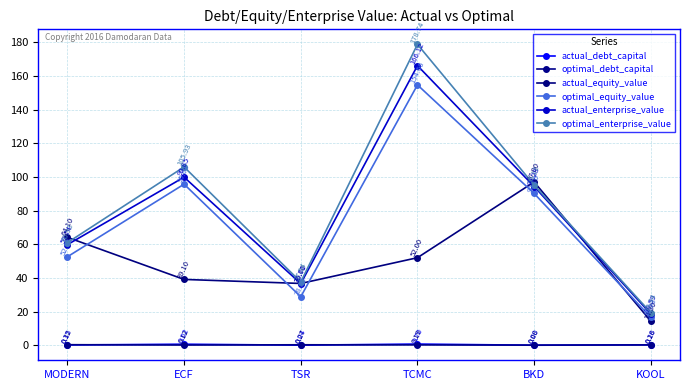

True or false: actual_debt_capital and optimal_debt_capital intersect in this chart.

True